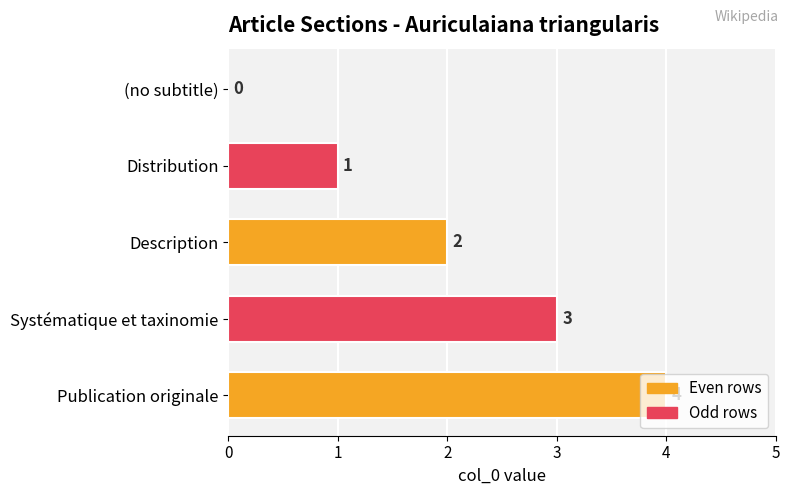

Is it true that the value at (no subtitle) is 0?

True